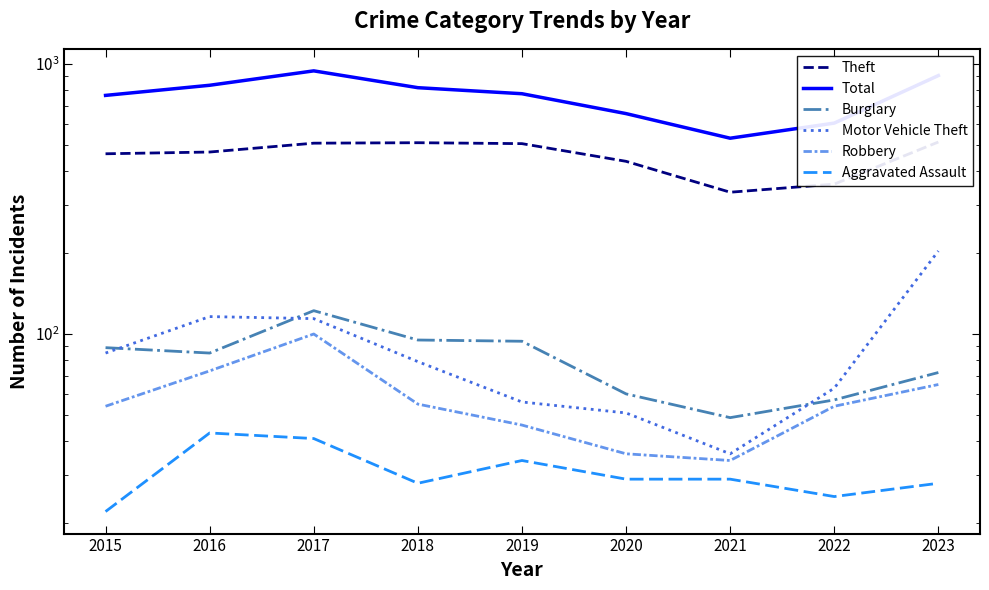

The value of Burglary at 2021 is 25. True or false?

False